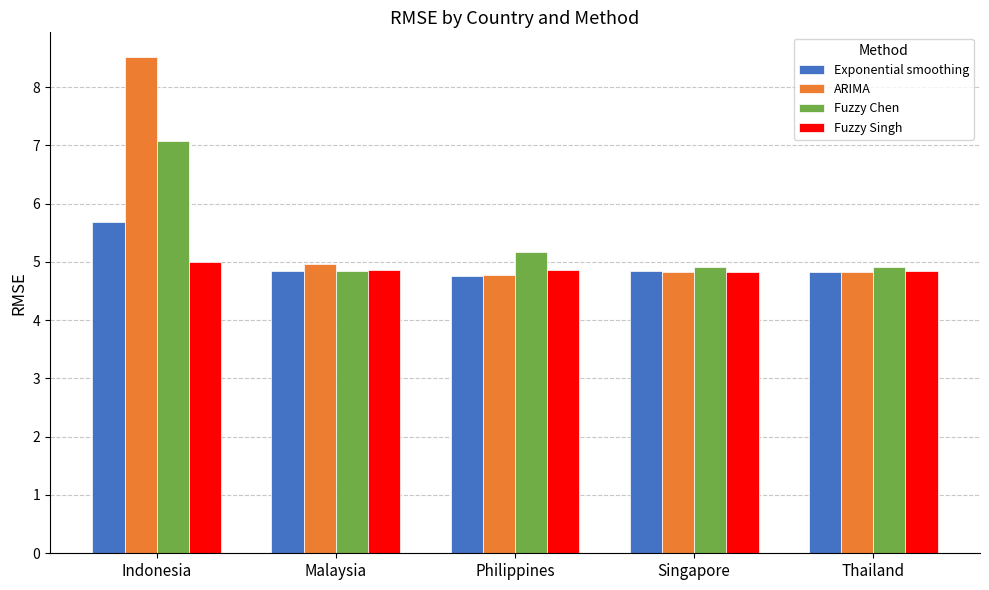

How many series are shown in this chart?

4